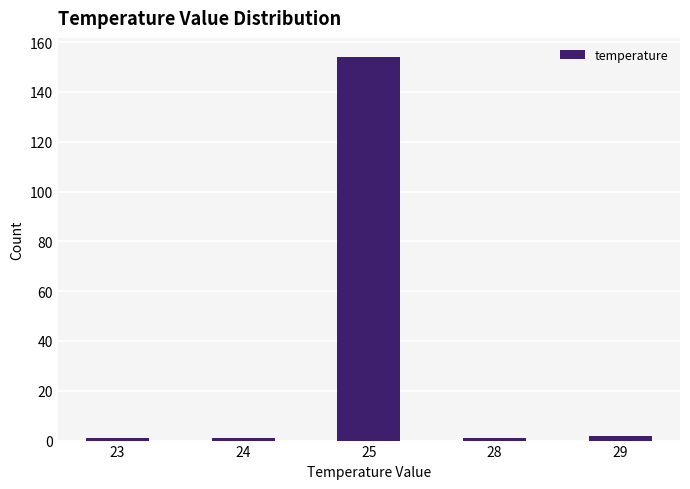

What is the average value?

32